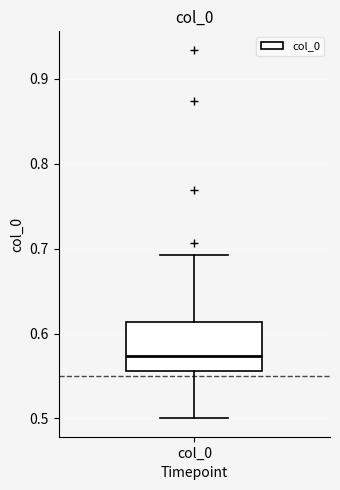

Transcribe this box plot: give where the median line is, the range the box spans, and where the two whiskers end, as read against the y-axis. The values are not printed on the chart, so give them approximately, as read against the axis.

median 0.57, box 0.56 to 0.61, whiskers 0.50 to 0.69